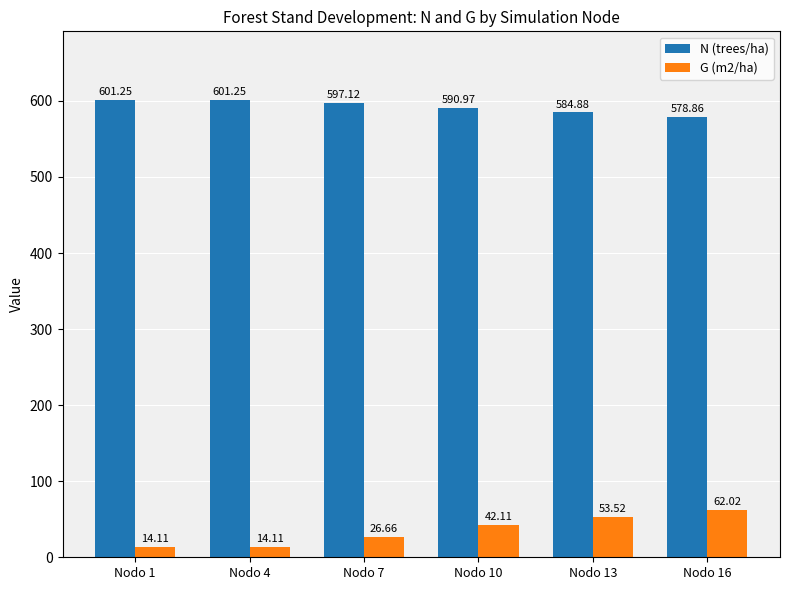

What is the difference between the maximum and second lowest values in the N (trees/ha) series?

16.4